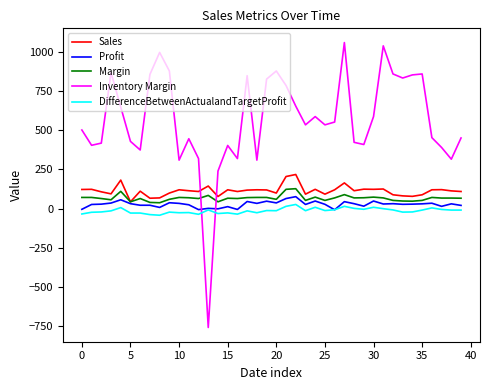

What is the lowest value of the Inventory Margin series?

-762